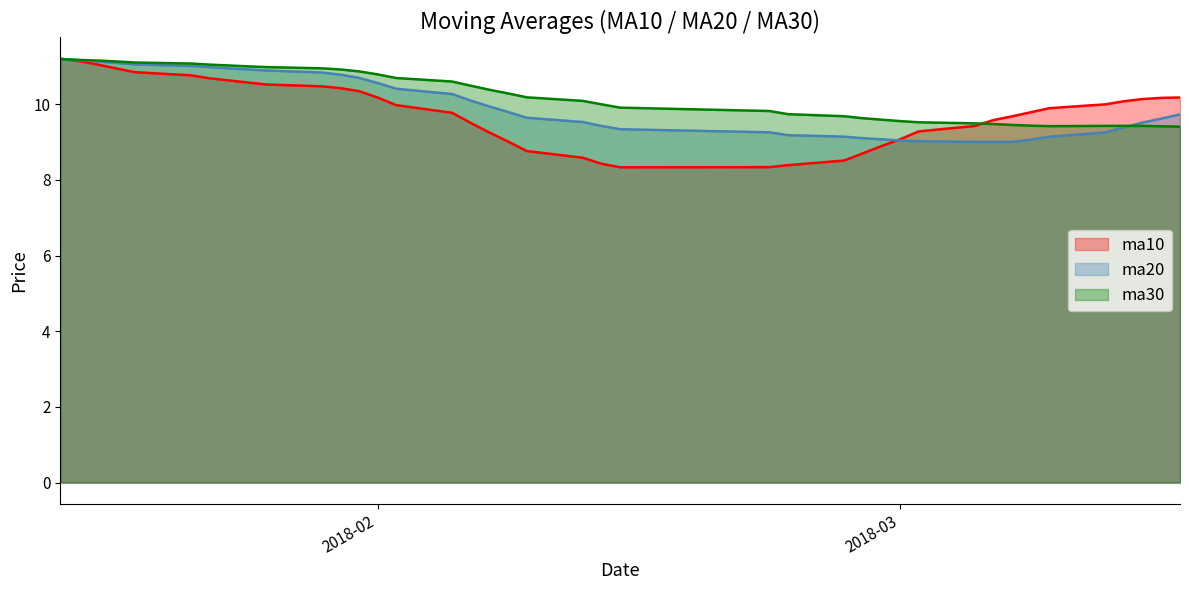

How many lines are shown in the chart?

3